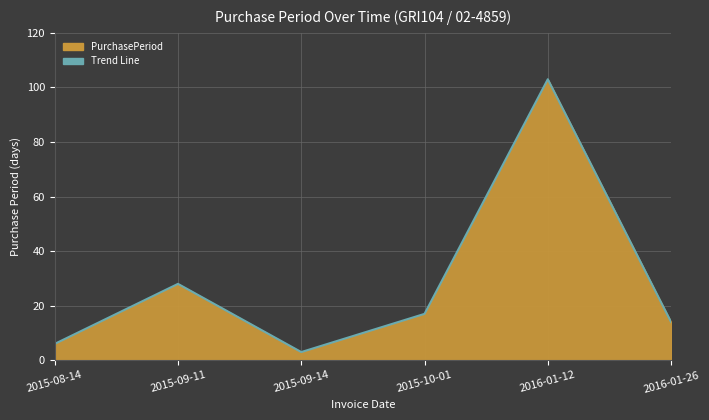

How many interior local peaks (higher than both neighbors) does the data have?

2